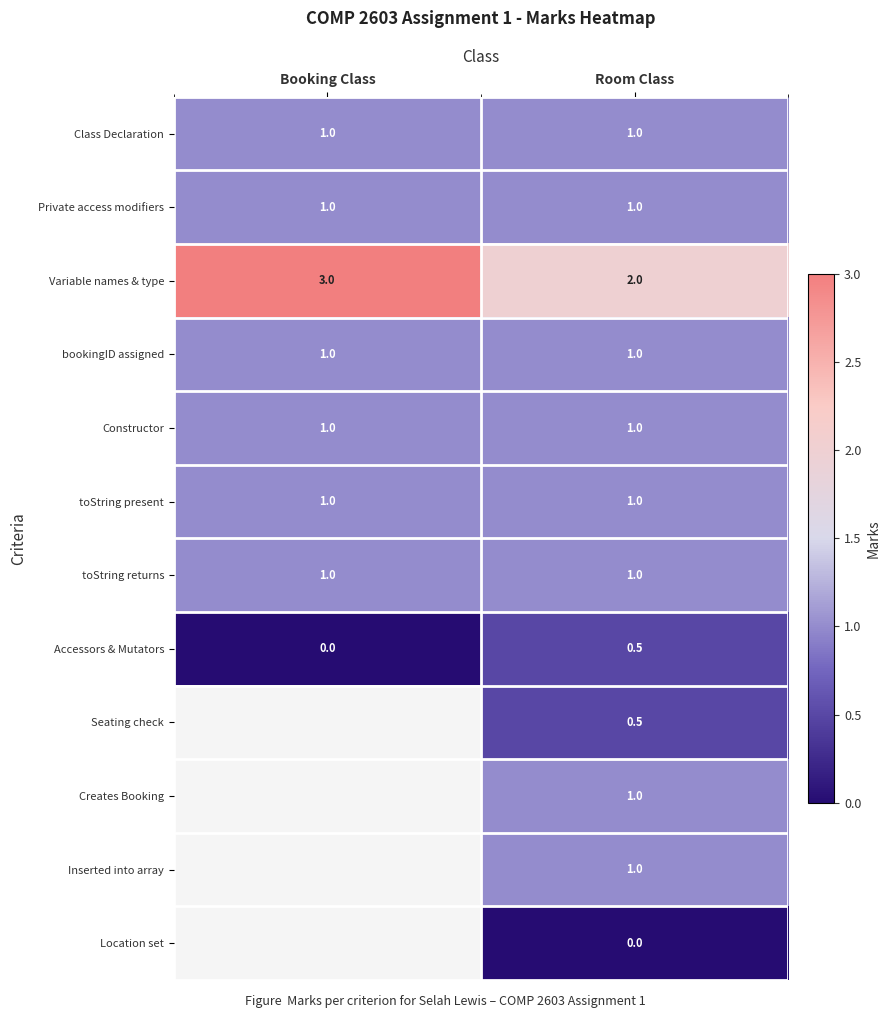

What is the approximate value of Private access modifiers at Room Class?

1.0